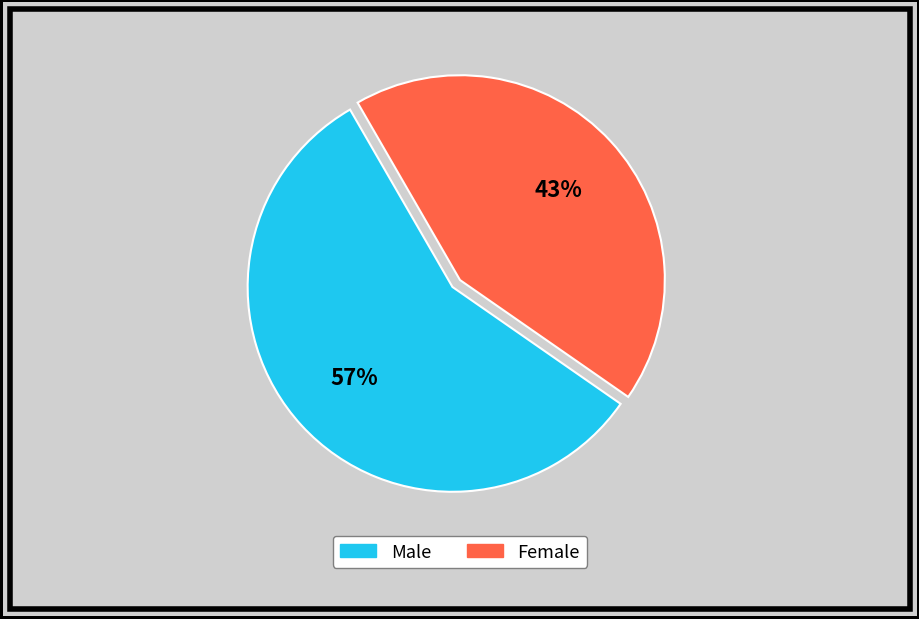

True or false: Female accounts for 43% of the total.

True